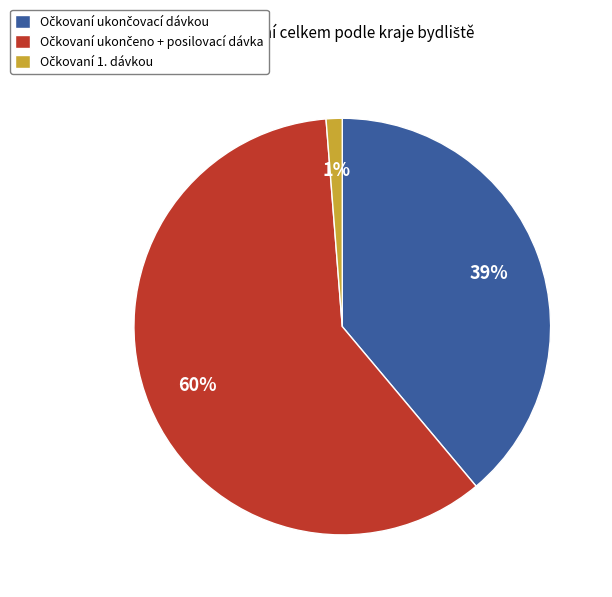

Is there a majority slice in this chart?

Yes